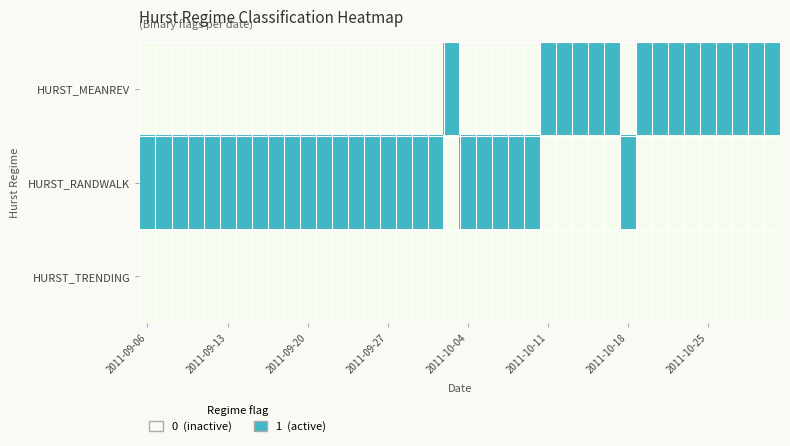

Rank the series by their average value, from highest to lowest.

HURST_RANDWALK, HURST_MEANREV, HURST_TRENDING